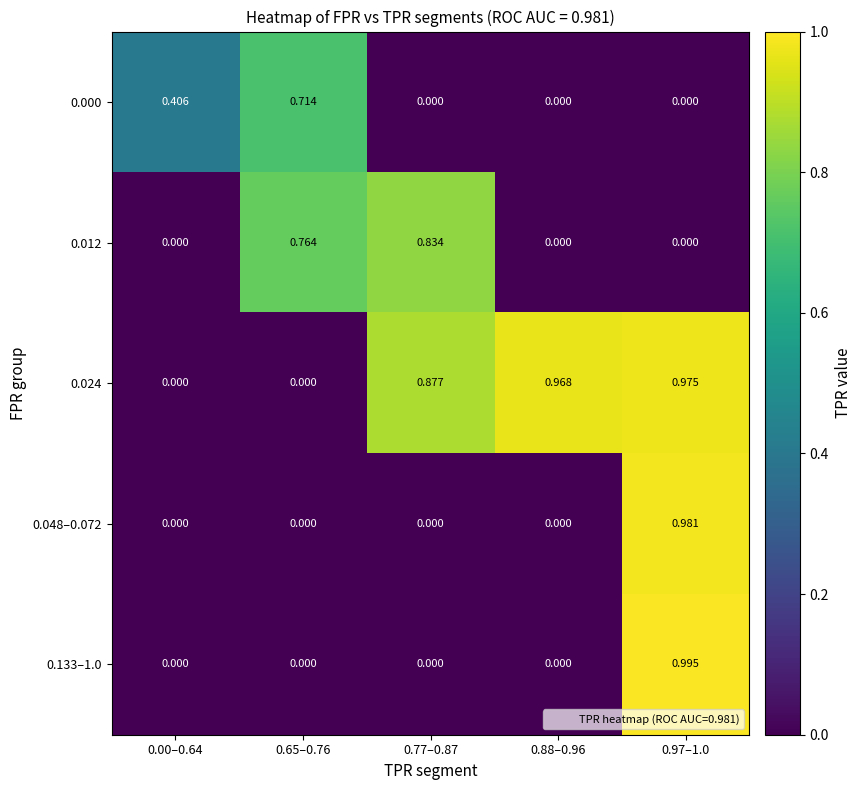

Which series has the largest range (max minus min)?

0.133–1.0